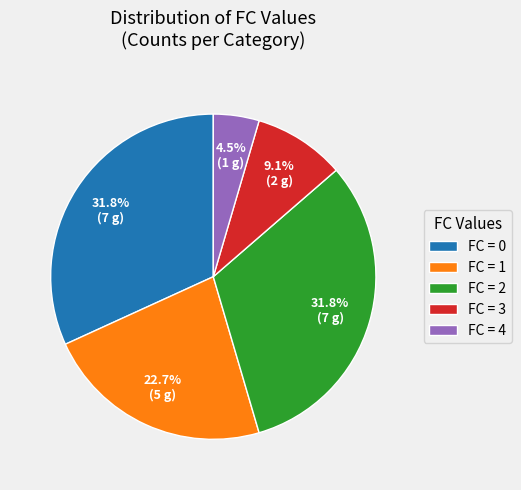

Which has a higher value, FC = 4 or FC = 3?

FC = 3